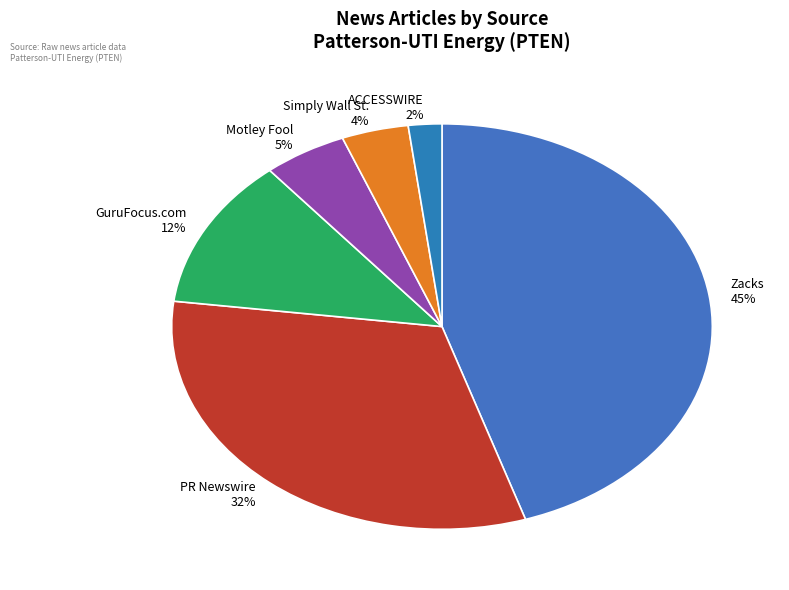

To the nearest percent, what percentage of the pie is Motley Fool?

5%